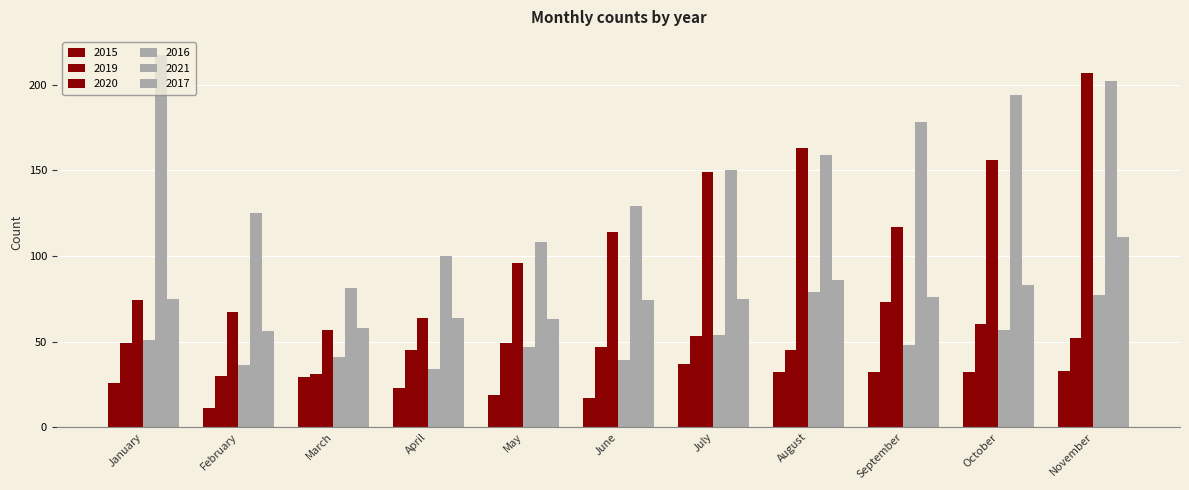

The 2020 series shows 74 at January. True or false?

True